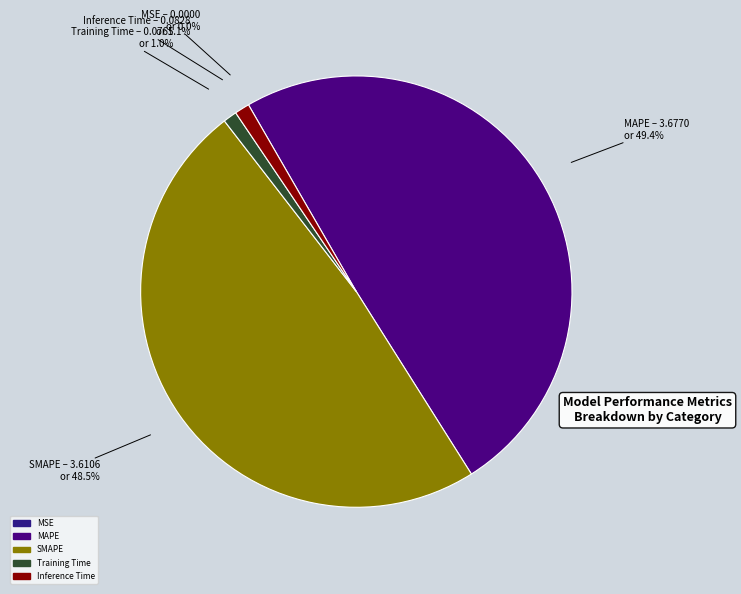

Which has a higher value, Training Time or MAPE?

MAPE